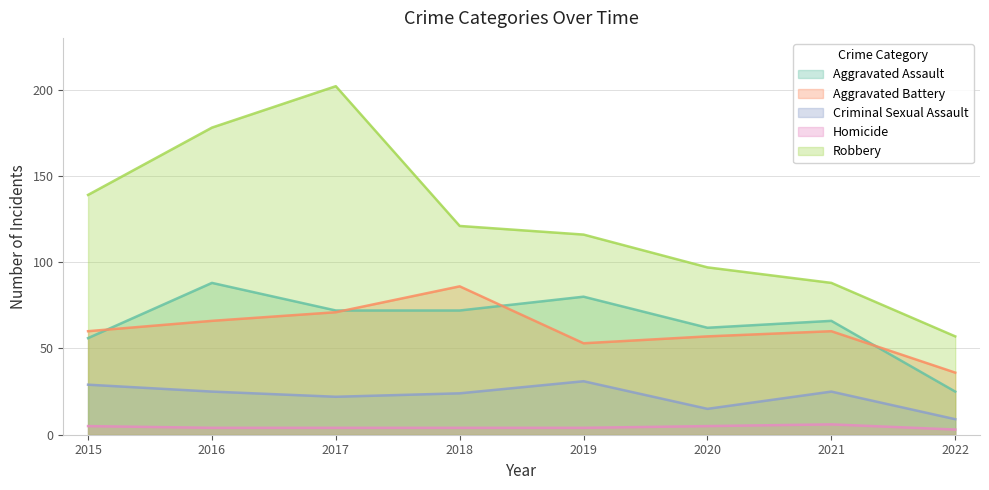

True or false: Criminal Sexual Assault and Aggravated Battery intersect in this chart.

False